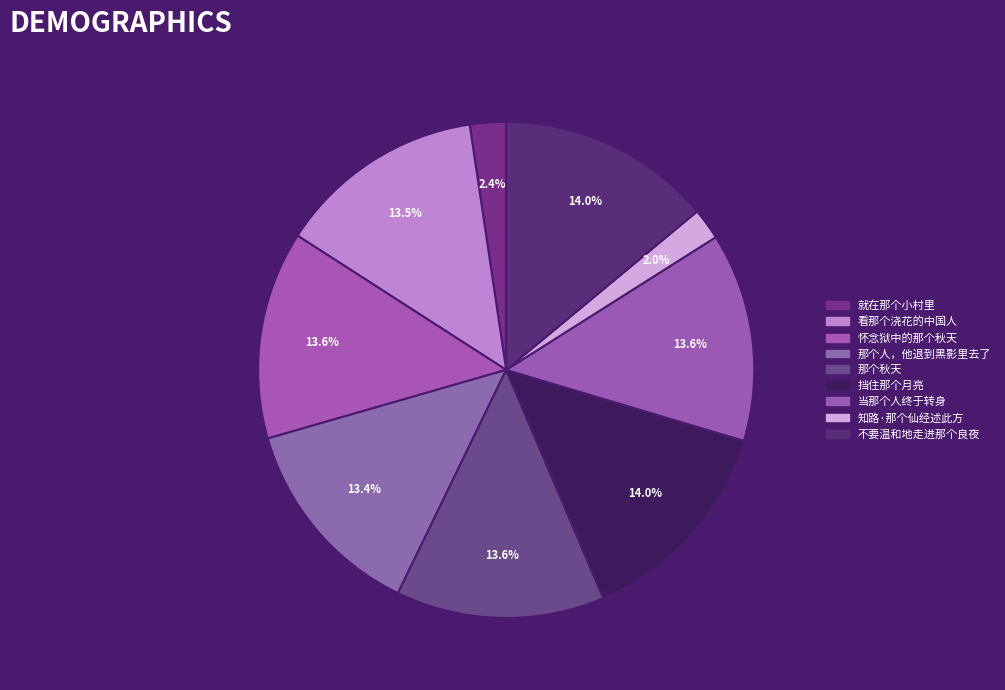

Does any single category account for the majority?

No